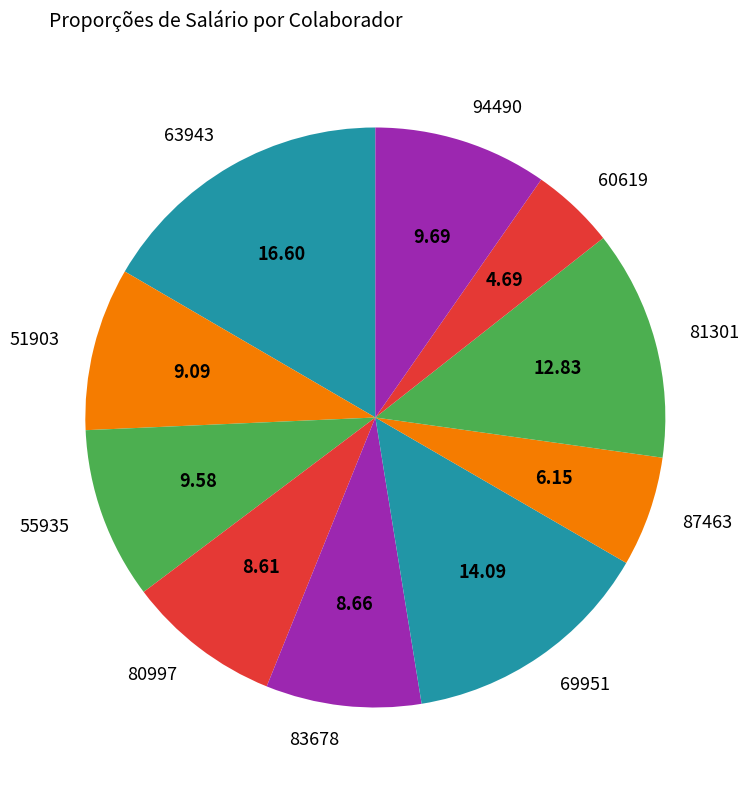

What is the largest slice in the pie chart?

63943